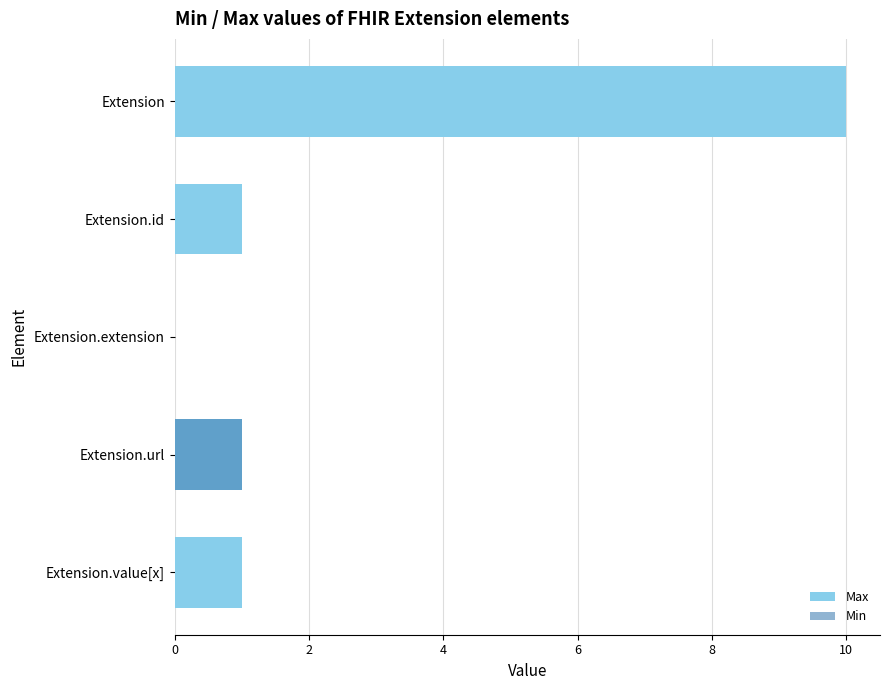

How many series are shown in this chart?

2